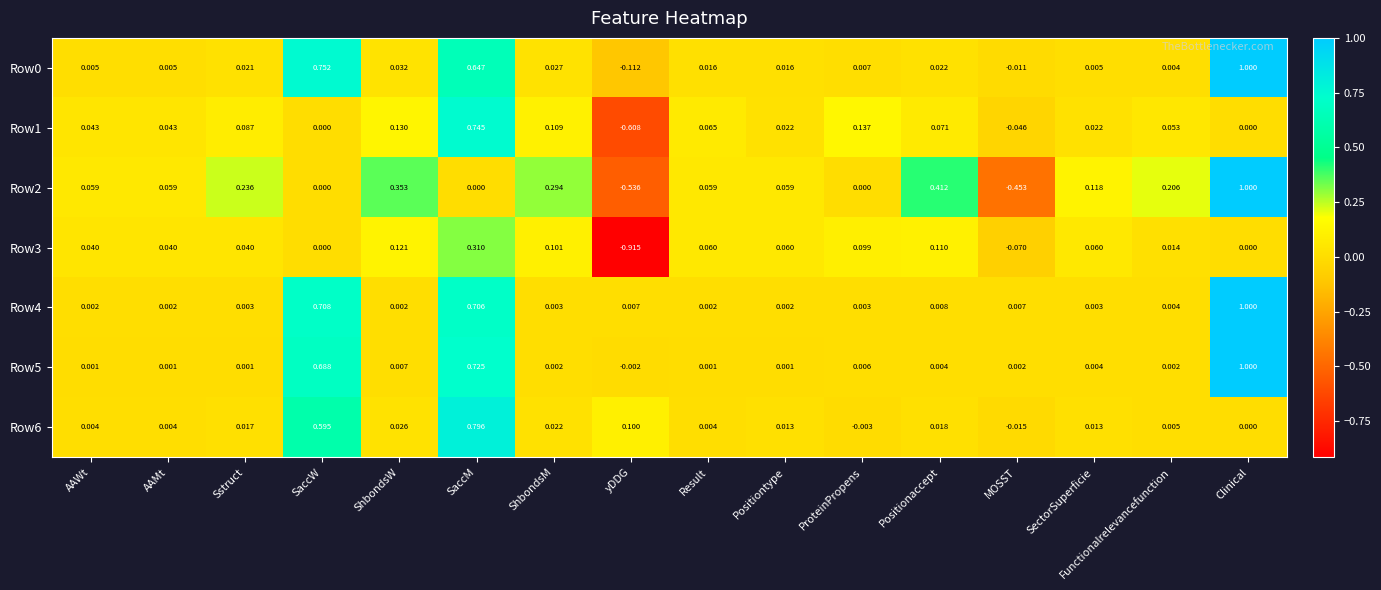

Where does the Row6 series first go above 0?

AAWt